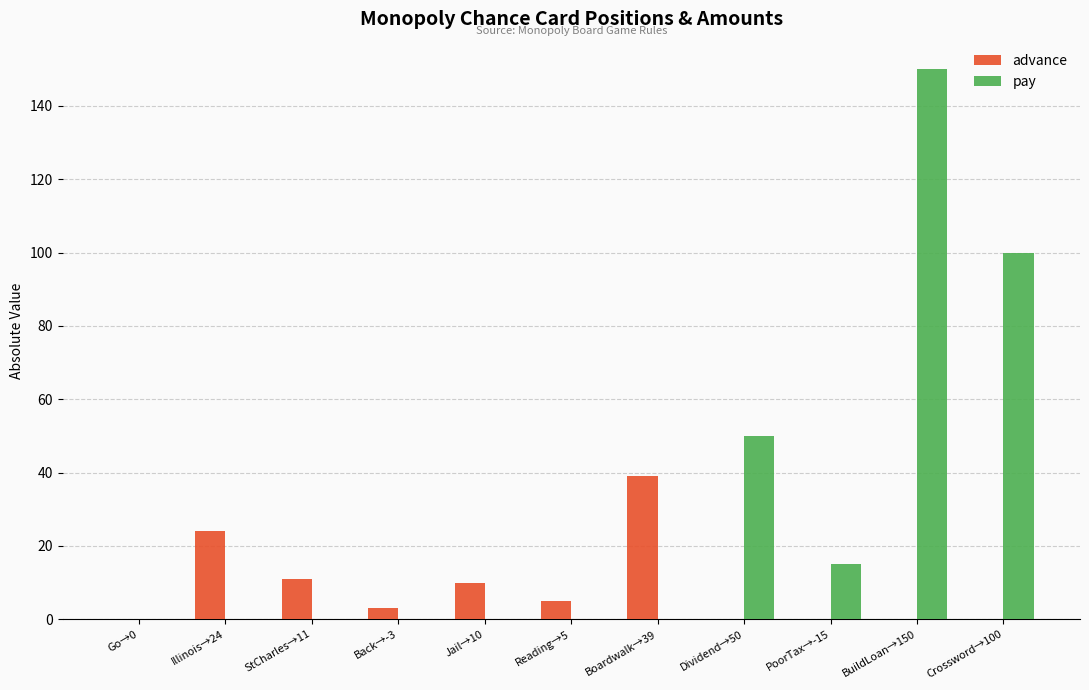

Are the bars horizontal?

No